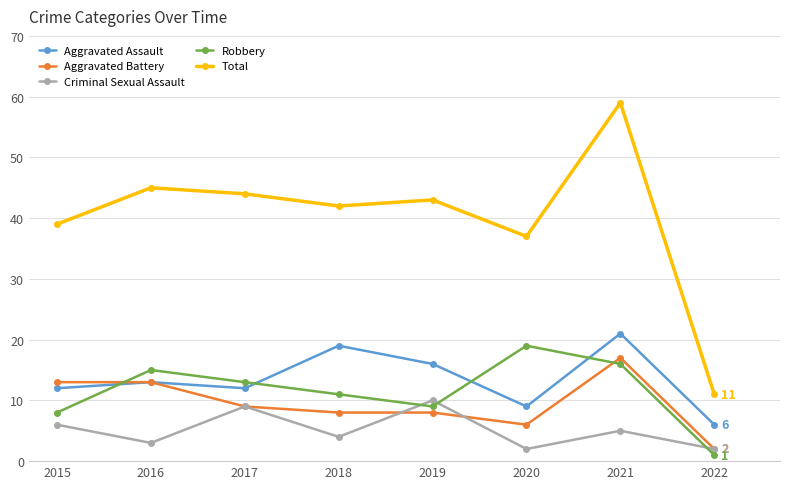

True or false: Total and Criminal Sexual Assault intersect in this chart.

False